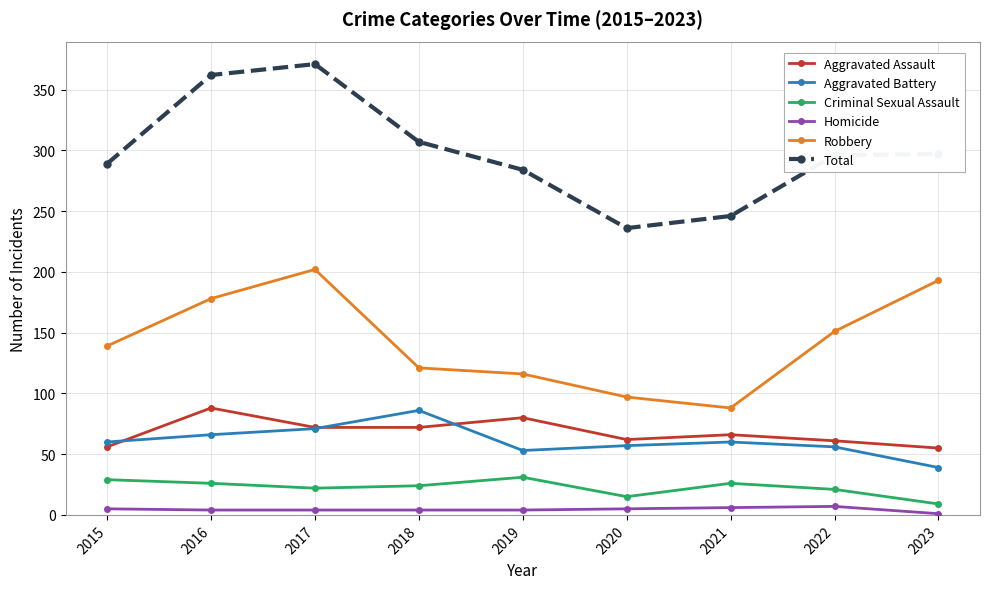

What is the minimum value shown in the chart?

1